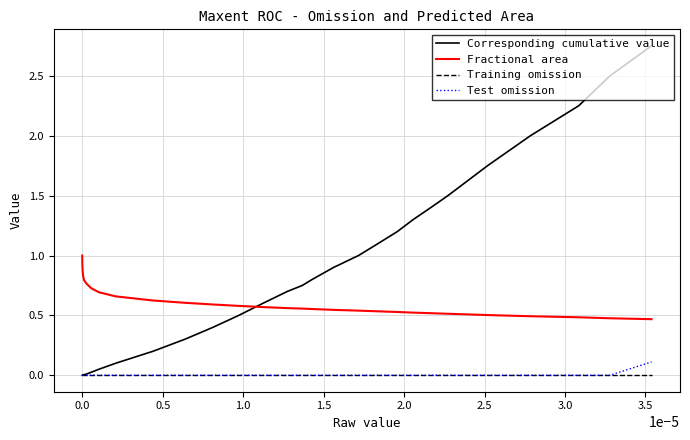

Does the chart have visible grid lines?

Yes